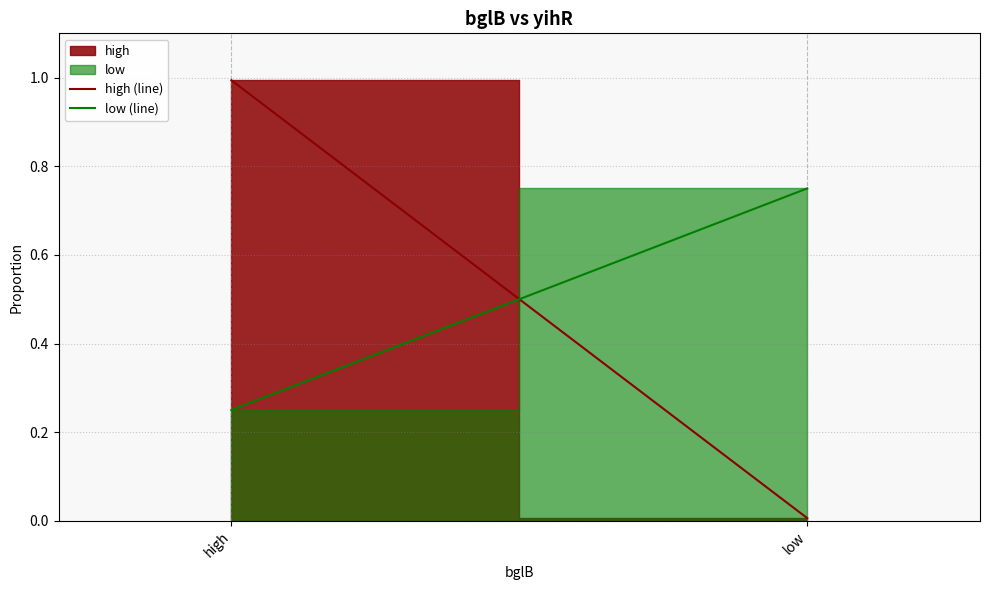

Is it true that low (line) equals 0.4 at high?

False